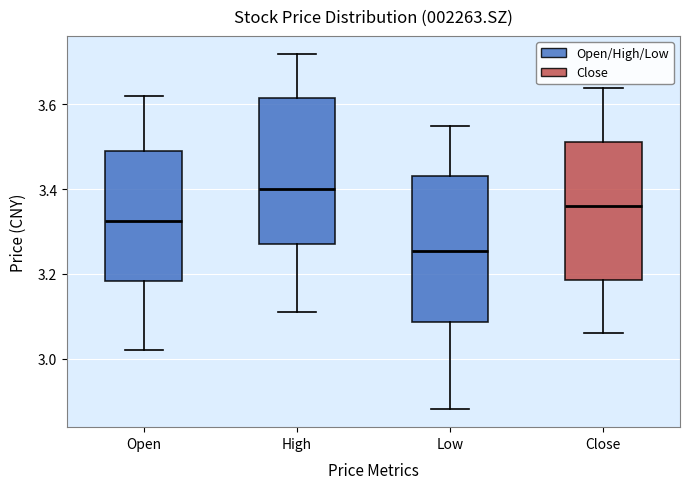

Which box has the lowest median line?

Low